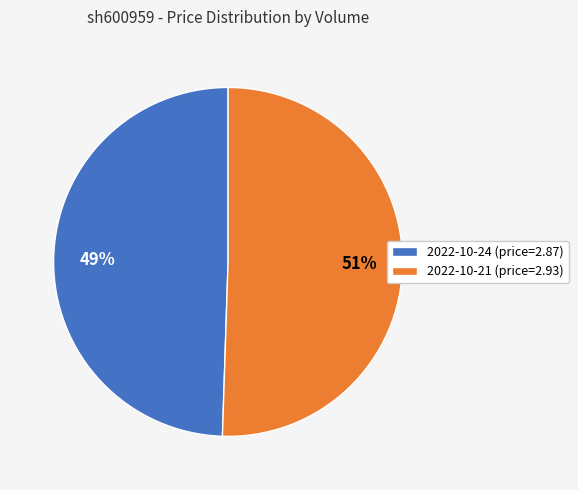

The 2022-10-21 (price=2.93) slice represents 51% of the pie. True or false?

True